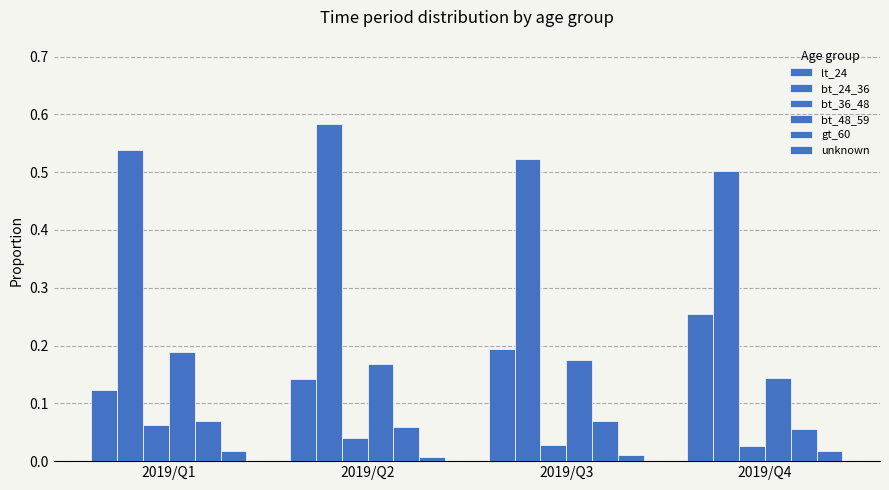

At 2019/Q2, list the series in order from smallest to largest.

unknown, bt_36_48, gt_60, lt_24, bt_48_59, bt_24_36